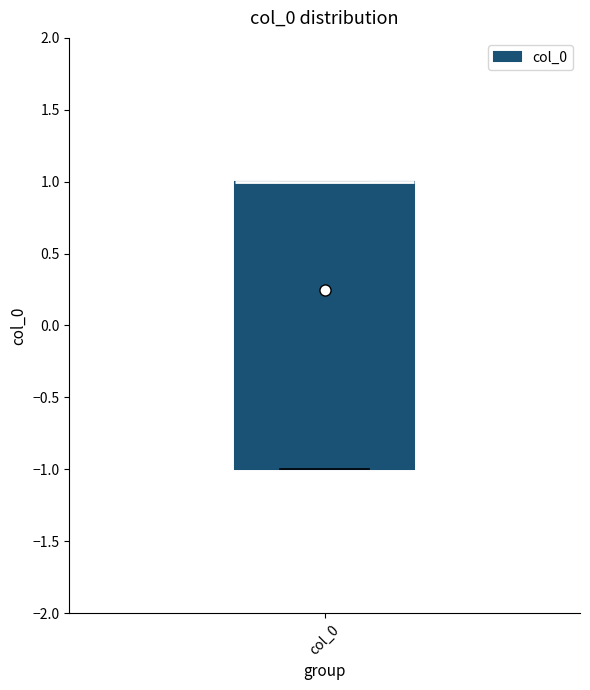

Read this box plot against the y-axis: the position of the median line, the range covered by the box, and the ends of both whiskers. The values are not printed on the chart, so give them approximately, as read against the axis.

median 1 (drawn on the box's upper edge), box -1 to 1, whiskers -1 to 1